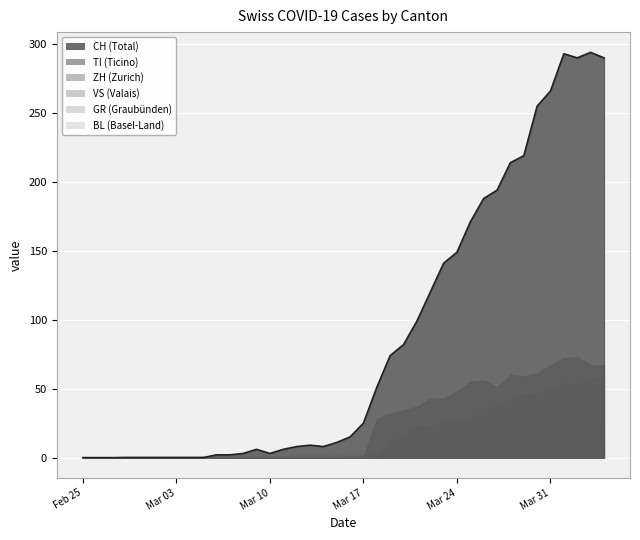

How many values in the CH series are below 15?

20